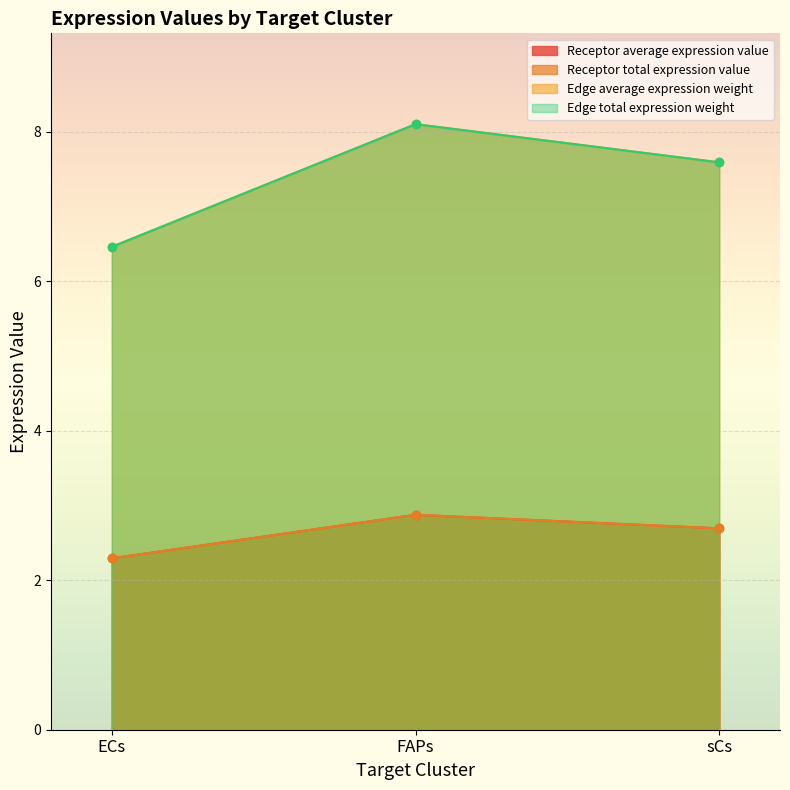

What is the label of the 2nd point from the right?

FAPs